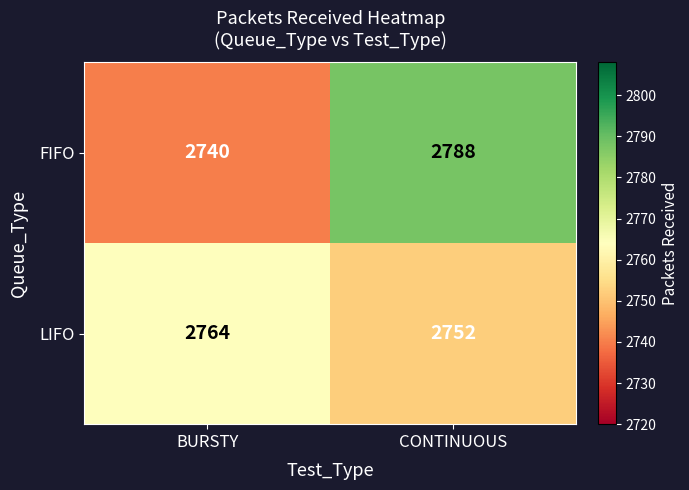

What is the maximum value shown in the chart?

2788